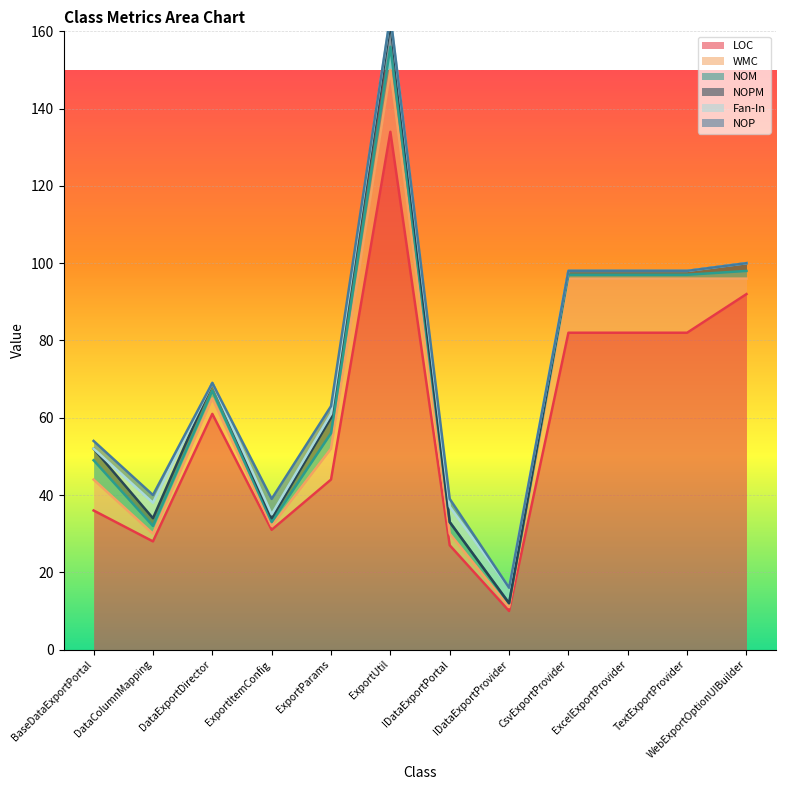

The value of NOP at ExportParams is 2. True or false?

True